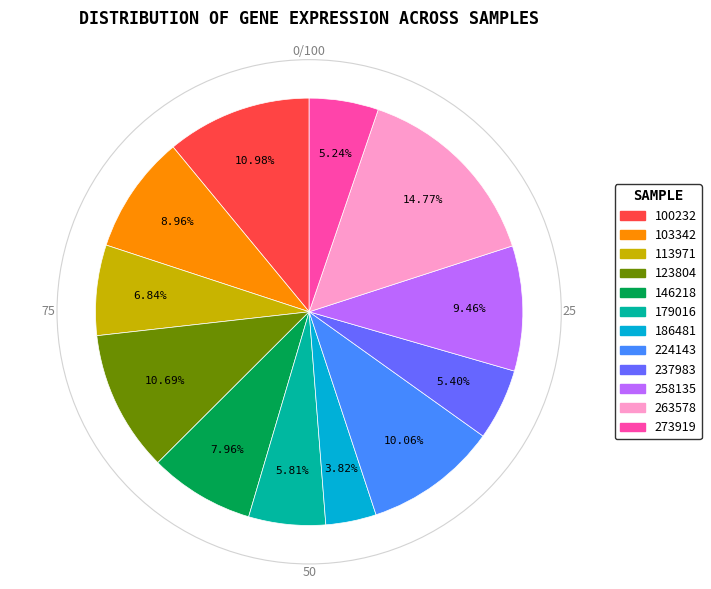

How many slices are in this pie chart?

12